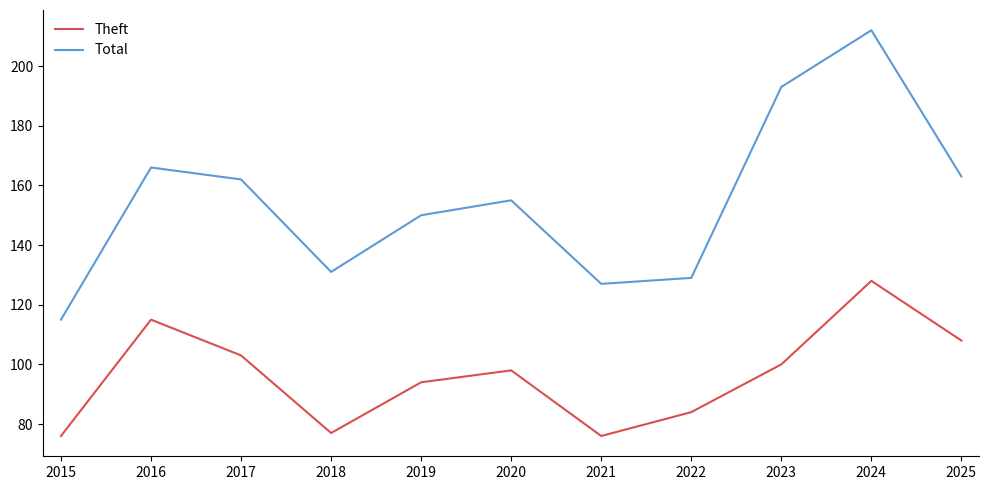

What are all the series names shown in the legend?

Theft, Total